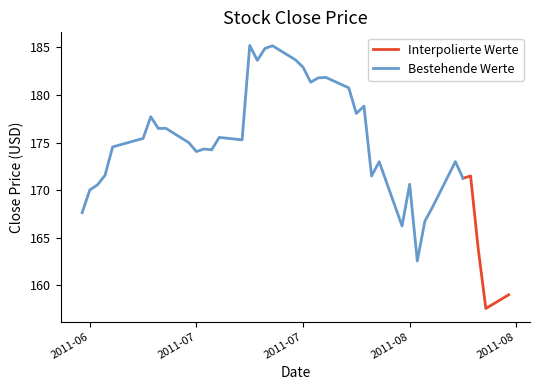

True or false: the data has more than 0 interior local peaks.

True